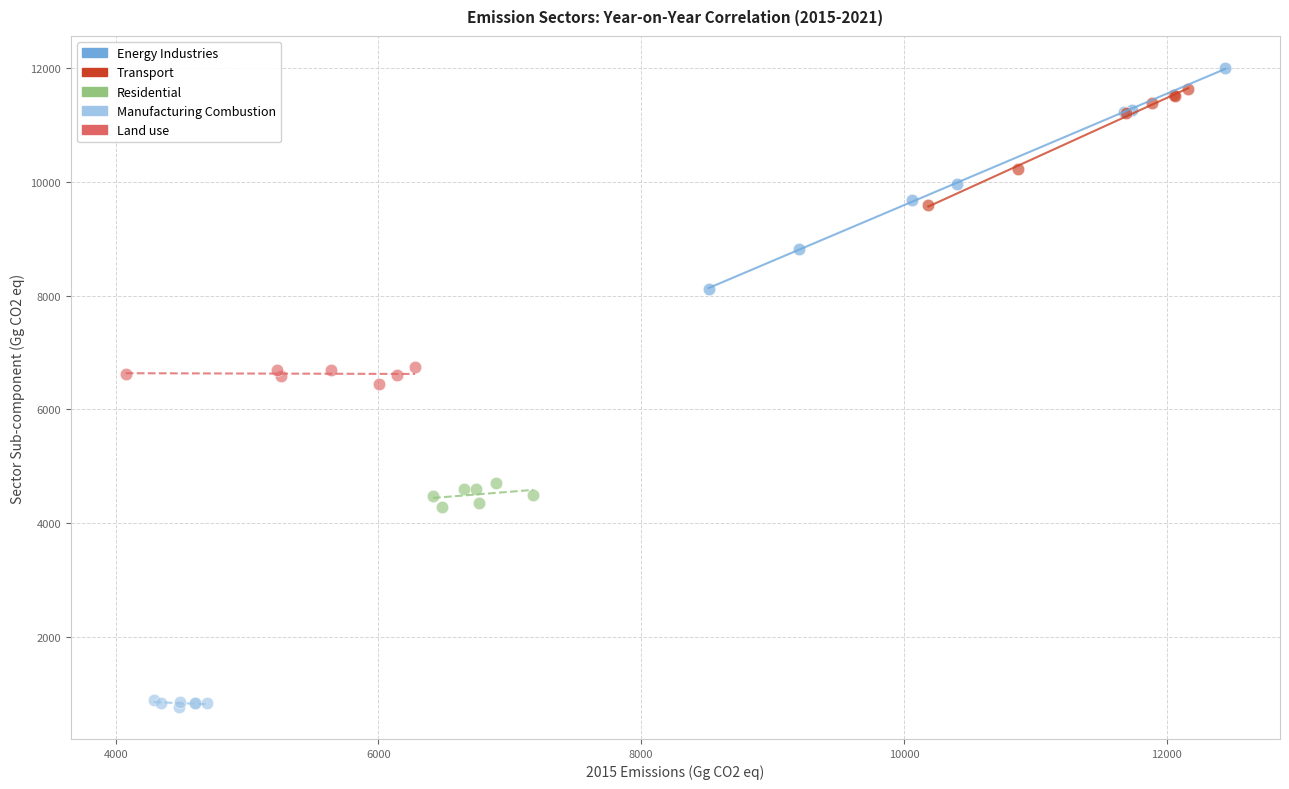

Which series reaches the minimum Y coordinate?

Manufacturing Combustion